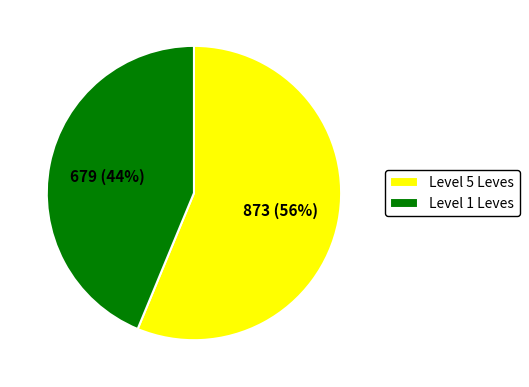

Which category has the biggest portion of the pie?

Level 5 Leves